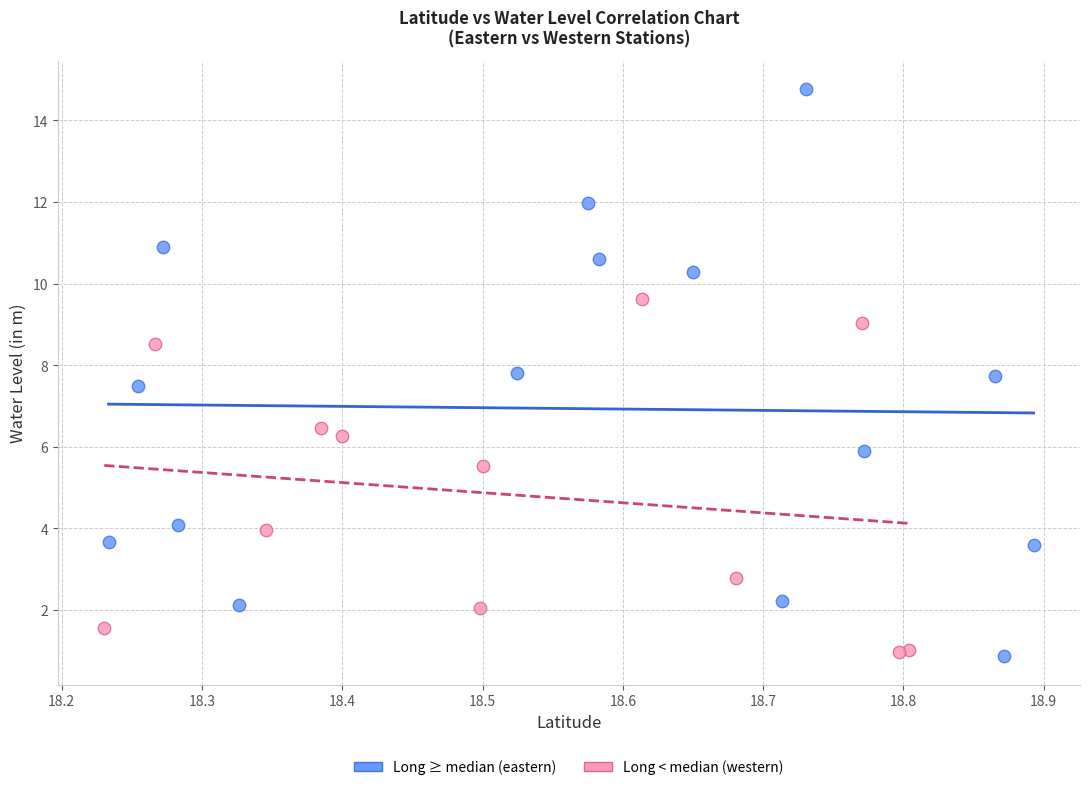

Which series has the widest spread of Y values?

Long ≥ median (eastern)